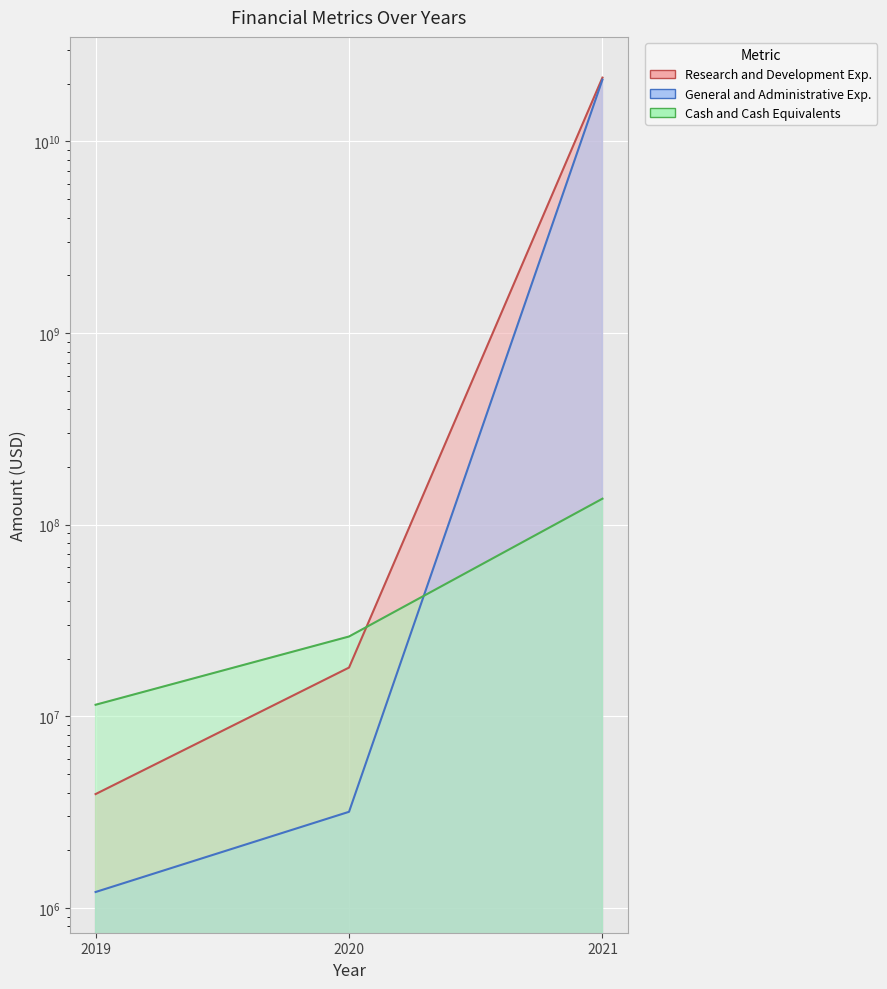

Which series has the largest total across all categories?

Research and Development Exp.